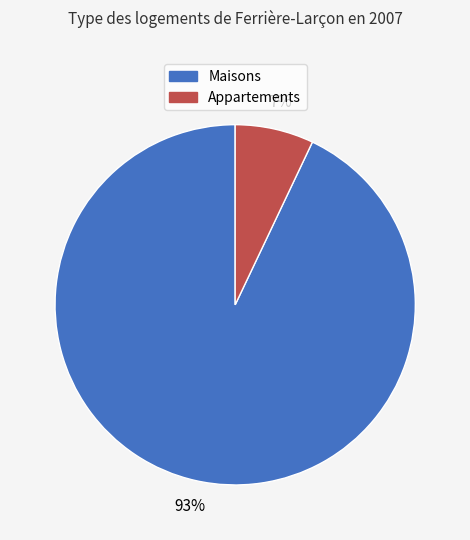

To the nearest percent, what is the average slice percentage?

50%